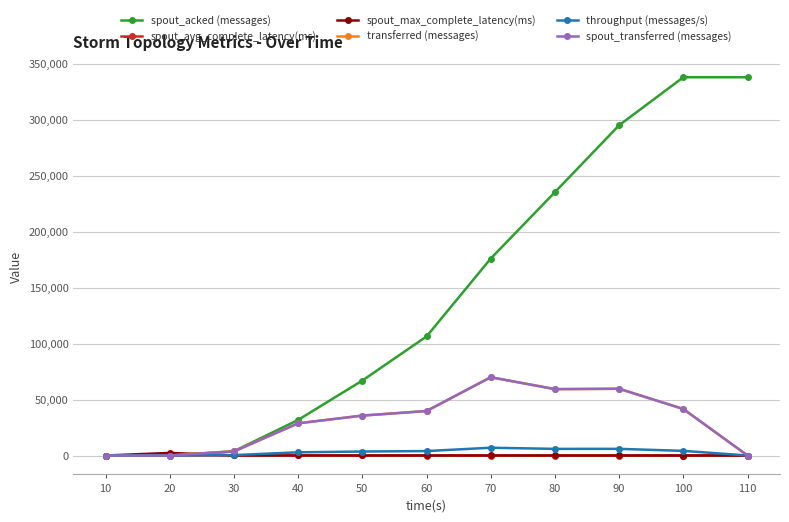

Reading right to left, extract all data points from this chart.

spout_acked (messages): 110=337740.0	100=337740.0	90=294900.0	80=235160.0	70=175860.0	60=106300.0	50=66920.0	40=31760.0	30=3840.0	20=40.0	10=0.0
spout_avg_complete_latency(ms): 110=2.1	100=2.1	90=2.3	80=2.5	70=2.8	60=3.6	50=4.9	40=6.8	30=17.6	20=230.7	10=0.0
spout_max_complete_latency(ms): 110=3.5	100=3.5	90=4.0	80=4.8	70=6.1	60=10.1	50=18.2	40=27.2	30=75.5	20=2299.0	10=0.0
transferred (messages): 110=0.0	100=41520.0	90=59600.0	80=59260.0	70=69900.0	60=39720.0	50=35640.0	40=28740.0	30=3660.0	20=0.0	10=0.0
throughput (messages/s): 110=0.0	100=4144.0	90=5931.0	80=5912.0	70=6943.0	60=3963.0	50=3552.0	40=2855.0	30=363.0	20=0.0	10=0.0
spout_transferred (messages): 110=0.0	100=41520.0	90=59600.0	80=59260.0	70=69900.0	60=39720.0	50=35640.0	40=28740.0	30=3660.0	20=0.0	10=0.0